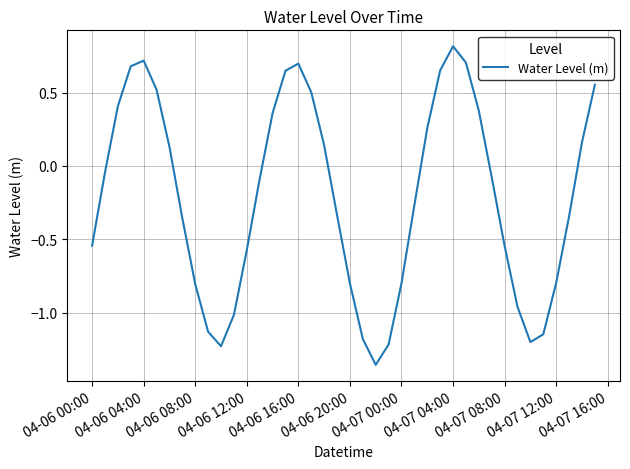

What is the difference between the maximum and minimum values?

2.2